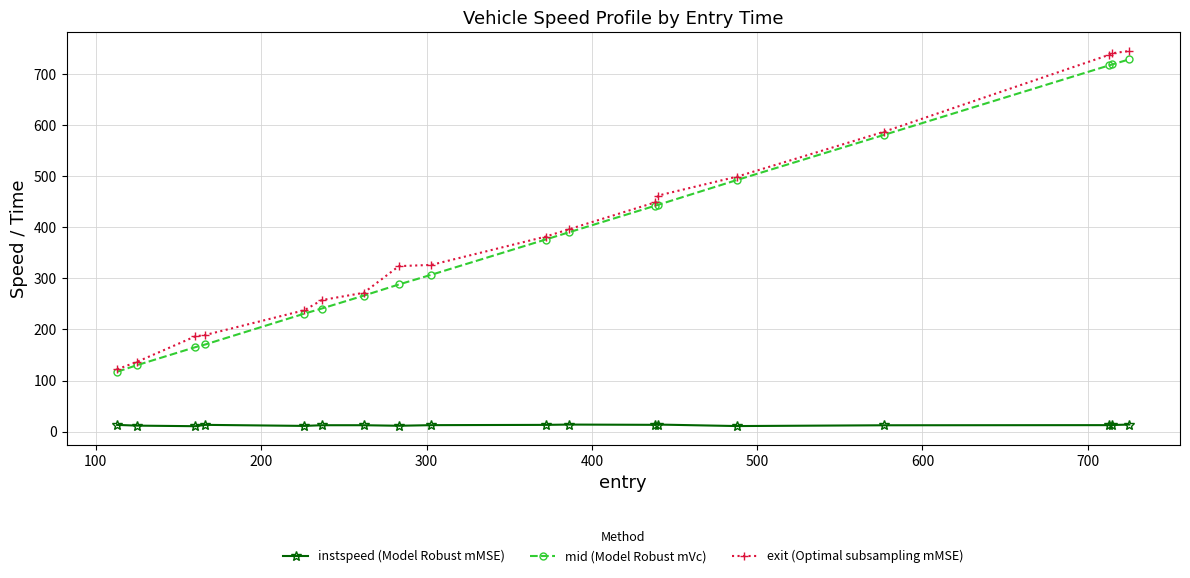

Does the chart have visible grid lines?

Yes